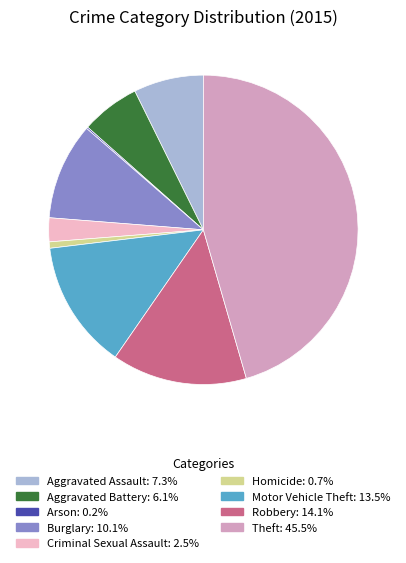

Between Theft and Criminal Sexual Assault, which is larger?

Theft